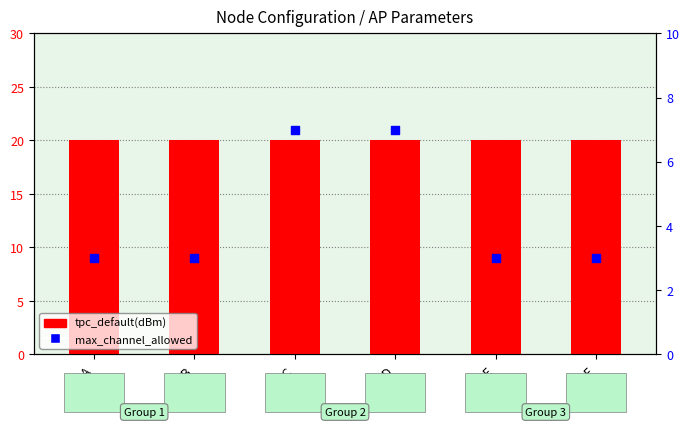

What is the total value across all series at AP_E?

23